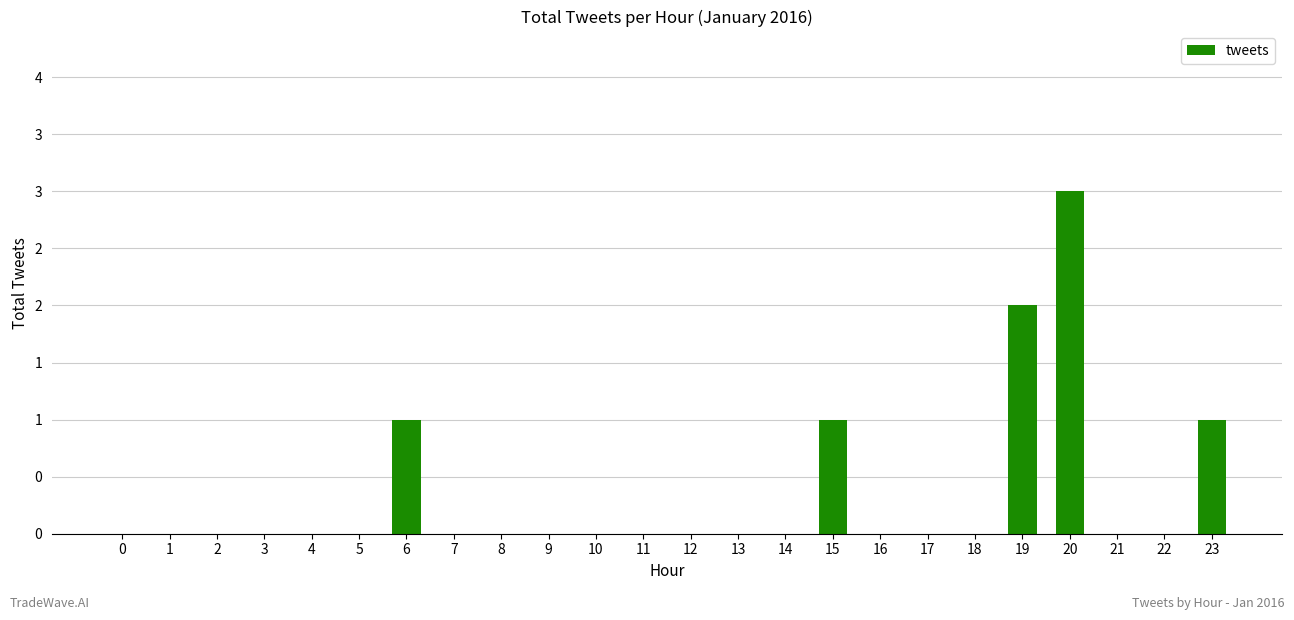

Are the bars horizontal?

No